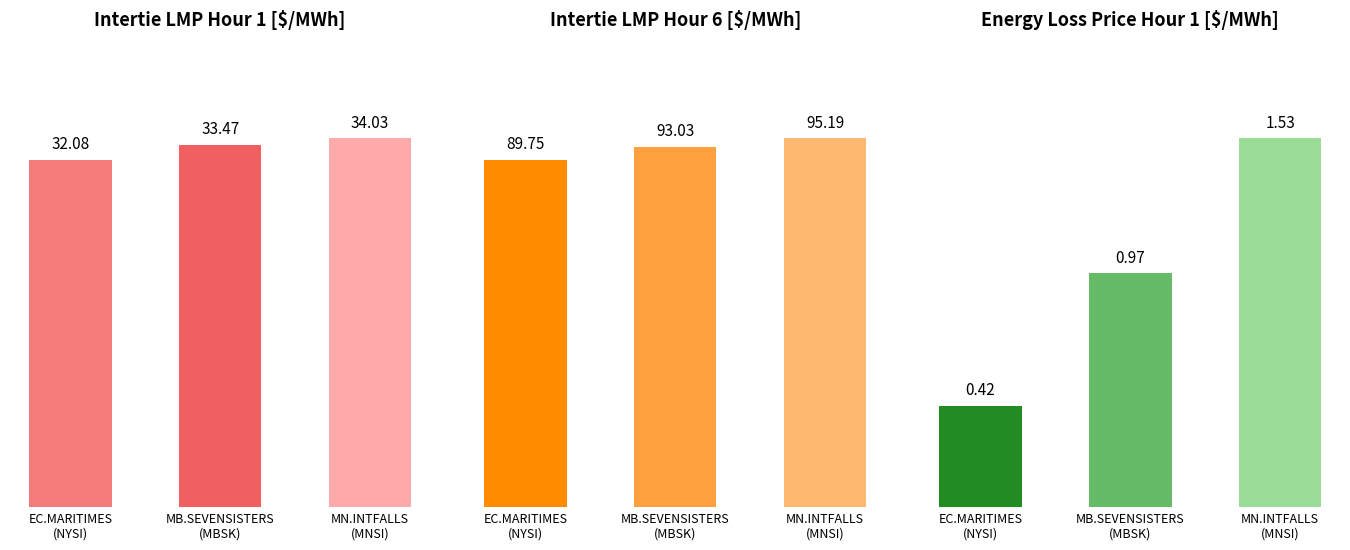

Reading left to right, what are all the values shown in this chart?

Intertie LMP Hour 1 [$/MWh]: 32.1	33.5	34.0
Intertie LMP Hour 6 [$/MWh]: 89.8	93.0	95.2
Energy Loss Price Hour 1 [$/MWh]: 0.4	1.0	1.5